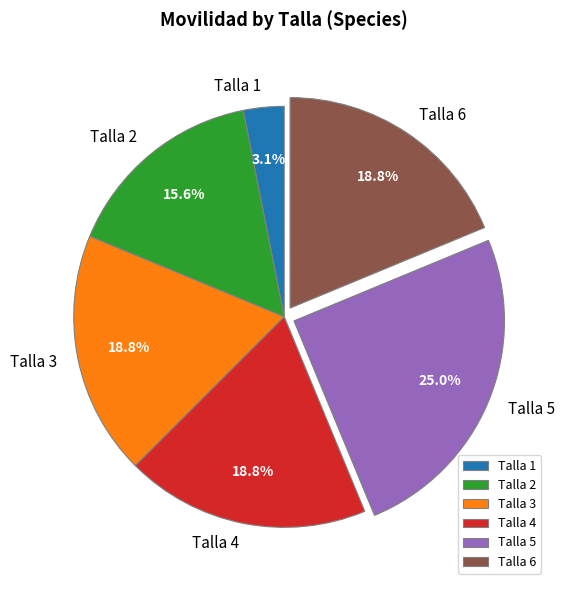

Is it true that Talla 5 is 1% of the pie?

False